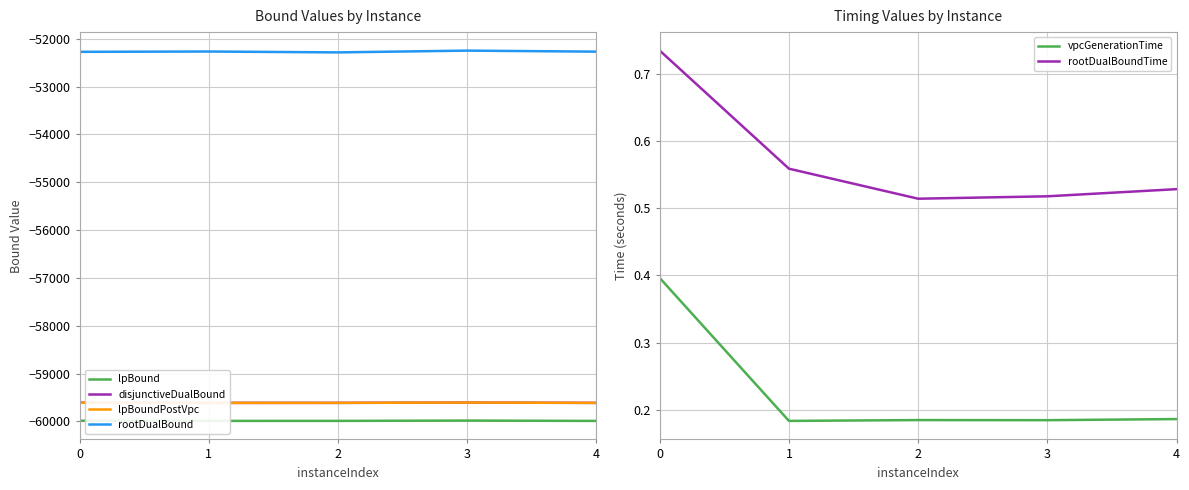

What is the value of the lpBoundPostVpc point at the 5th from the left?

-59614.0